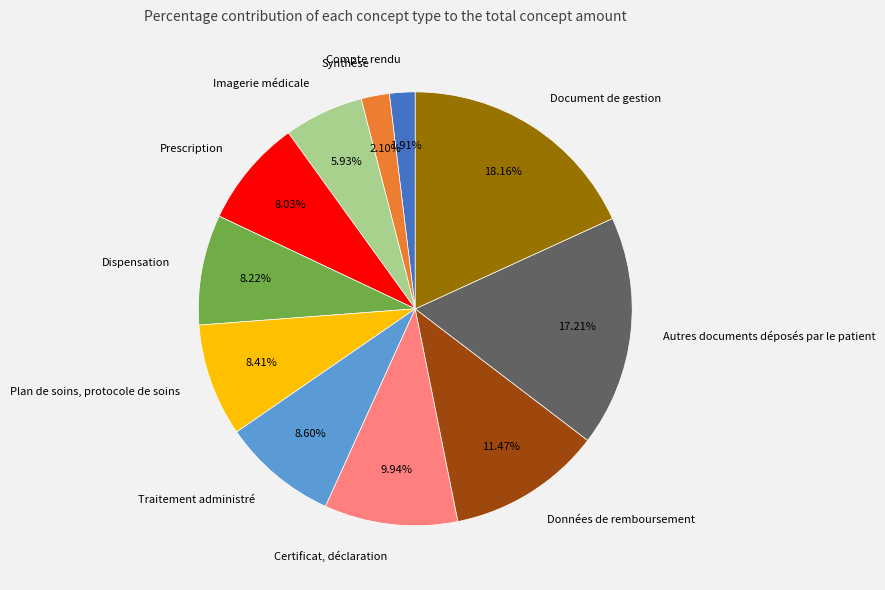

To the nearest percent, what is the combined percentage of Traitement administré and Document de gestion?

27%